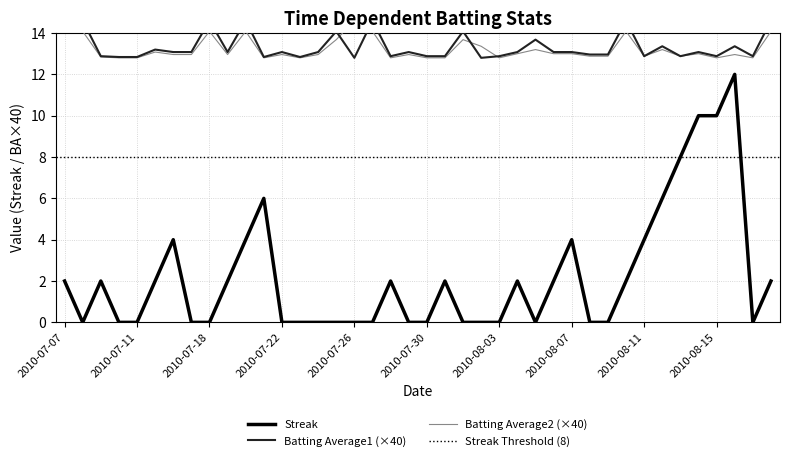

Reading left to right, list all the values displayed in this chart.

Streak: 2.0	0.0	2.0	0.0	0.0	2.0	4.0	0.0	0.0	2.0	4.0	6.0	0.0	0.0	0.0	0.0	0.0	0.0	2.0	0.0	0.0	2.0	0.0	0.0	0.0	2.0	0.0	2.0	4.0	0.0	0.0	2.0	4.0	6.0	8.0	10.0	10.0	12.0	0.0	2.0
Batting Average1: 14.6	14.6	12.9	12.8	12.8	13.2	13.1	13.1	14.6	13.1	14.6	12.8	13.1	12.8	13.1	14.1	12.8	14.6	12.9	13.1	12.9	12.9	14.1	12.8	12.9	13.1	13.7	13.1	13.1	13.0	13.0	14.6	12.9	13.4	12.9	13.1	12.9	13.4	12.9	14.6
Batting Average2: 14.1	14.1	12.8	12.8	12.8	13.1	13.0	13.0	14.1	13.0	14.1	12.8	13.0	12.8	13.0	13.7	14.6	14.1	12.8	13.0	12.8	12.8	13.7	13.4	12.8	13.0	13.2	13.0	13.0	12.9	12.9	14.1	12.9	13.2	12.9	13.0	12.8	13.0	12.8	14.1